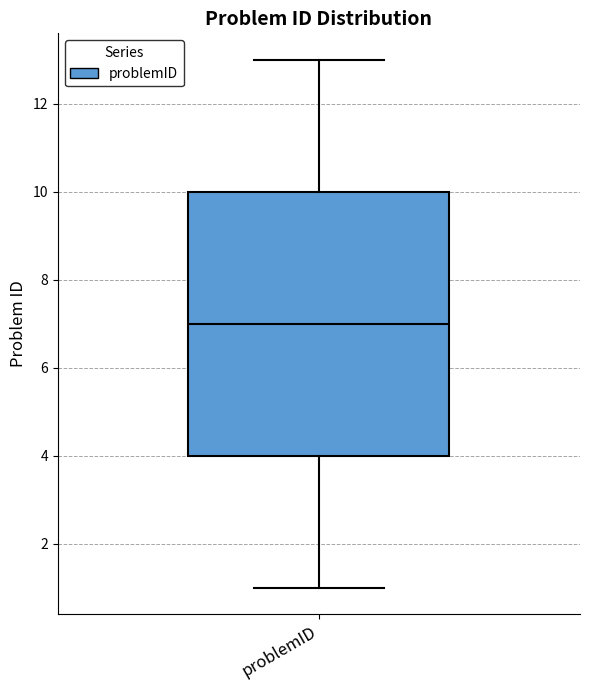

Transcribe this box plot: give where the median line is, the range the box spans, and where the two whiskers end, as read against the y-axis. The values are not printed on the chart, so give them approximately, as read against the axis.

median 7, box 4 to 10, whiskers 1 to 13